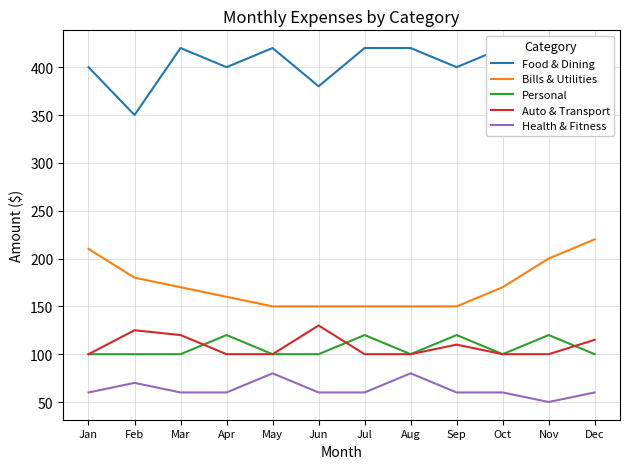

At Jan, list the series in order from largest to smallest.

Food & Dining, Bills & Utilities, Personal, Auto & Transport, Health & Fitness